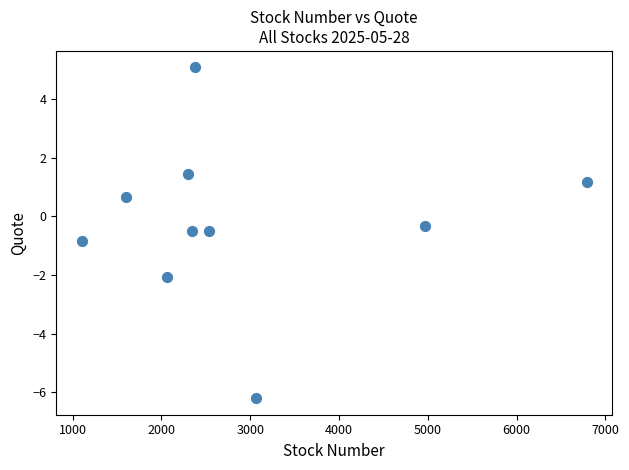

What Y value in the scatter plot is closest to 0?

-0.3